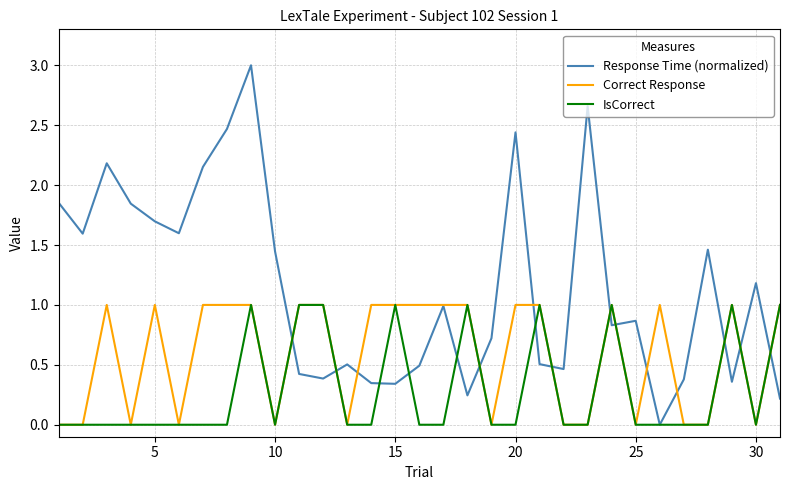

What are all the series names shown in the legend?

Response Time (normalized), Correct Response, IsCorrect